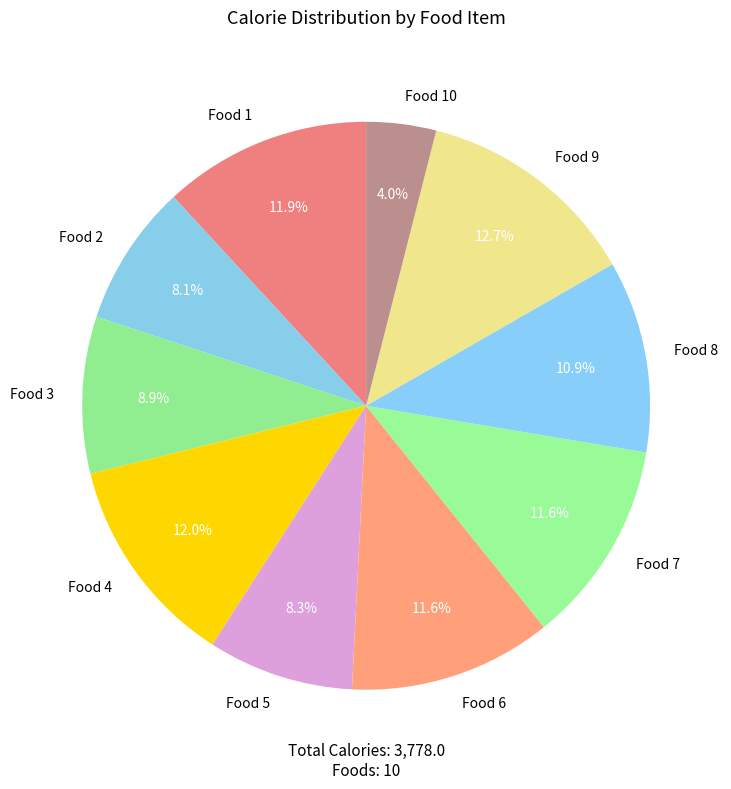

Which slice is the largest?

Food 9